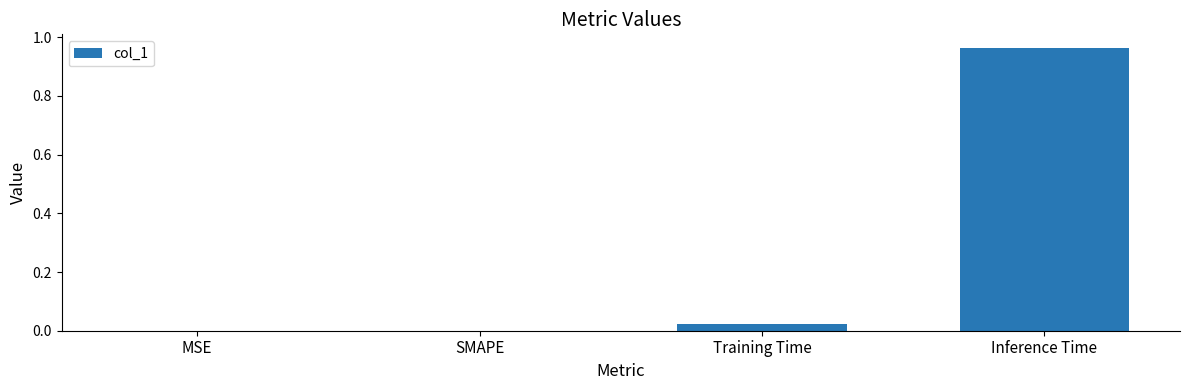

Which has a higher value, SMAPE or Training Time?

Training Time